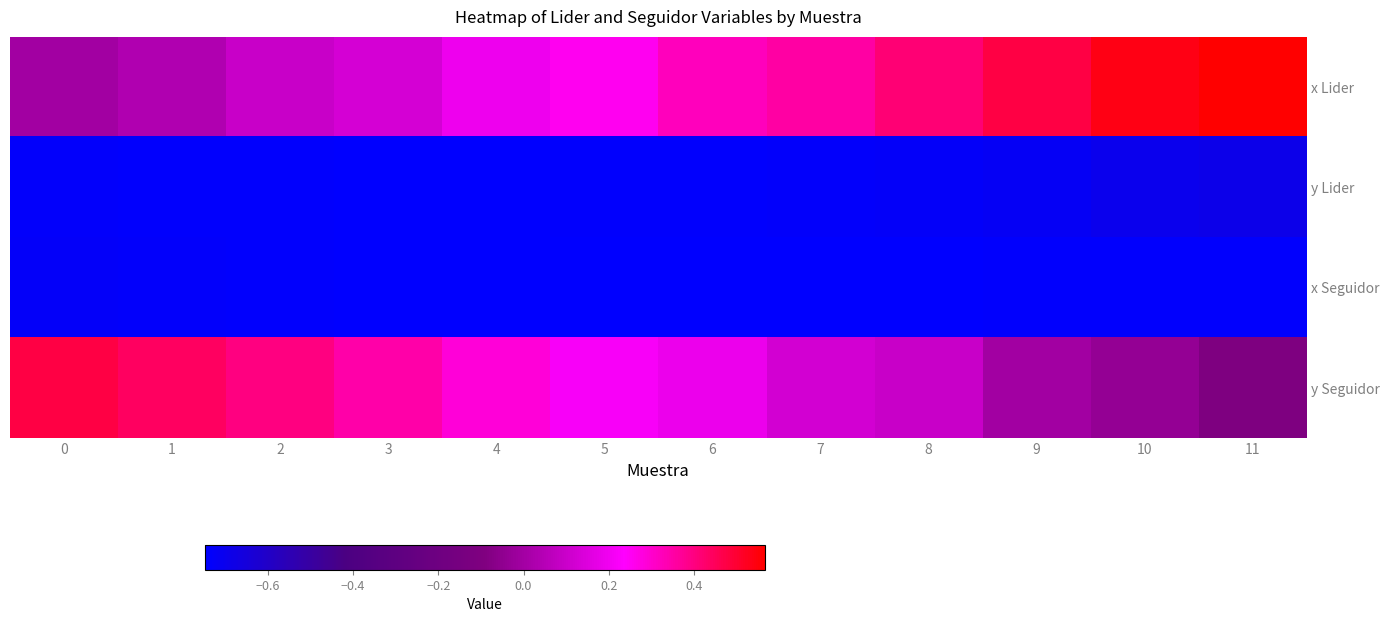

List the series in order of their peak value, lowest first.

x Seguidor, y Lider, y Seguidor, x Lider